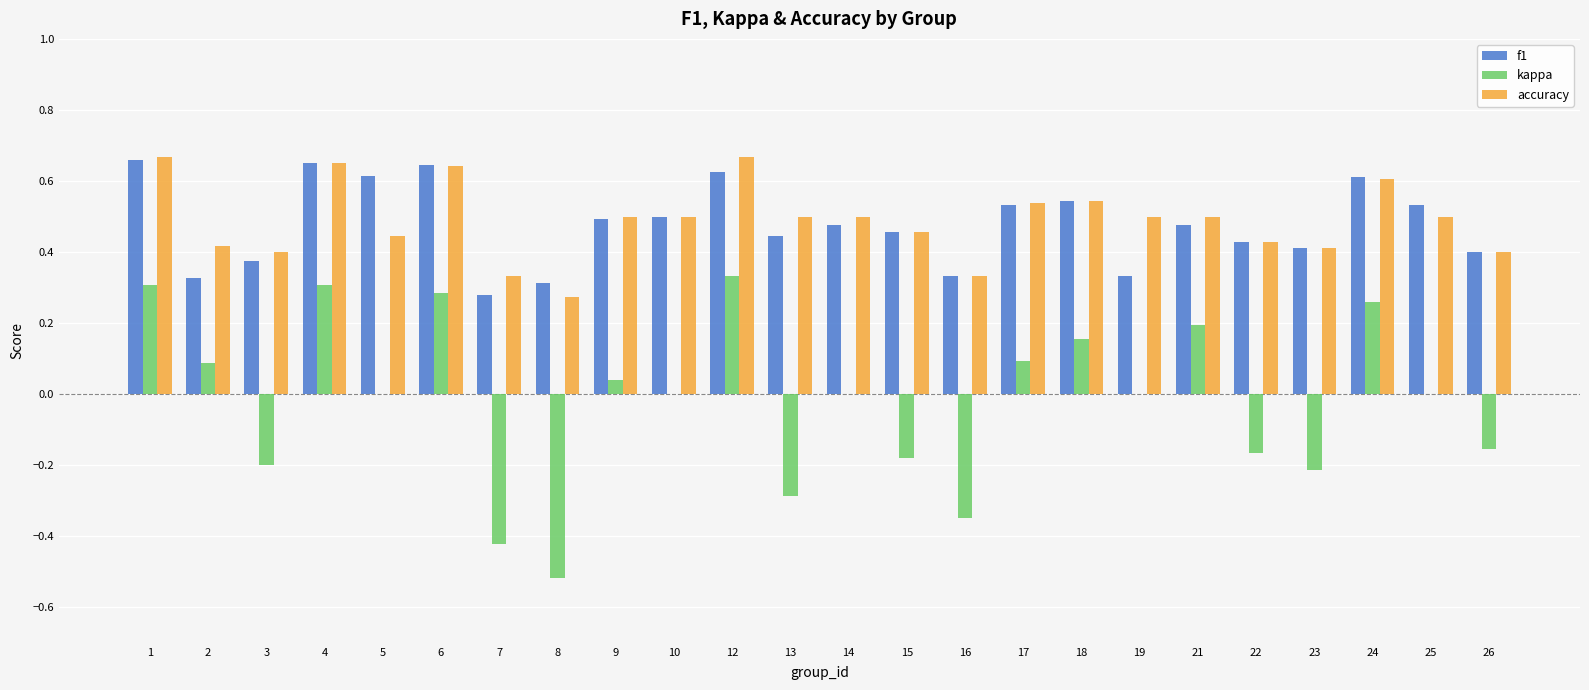

The accuracy series shows 0.5 at 21. True or false?

True